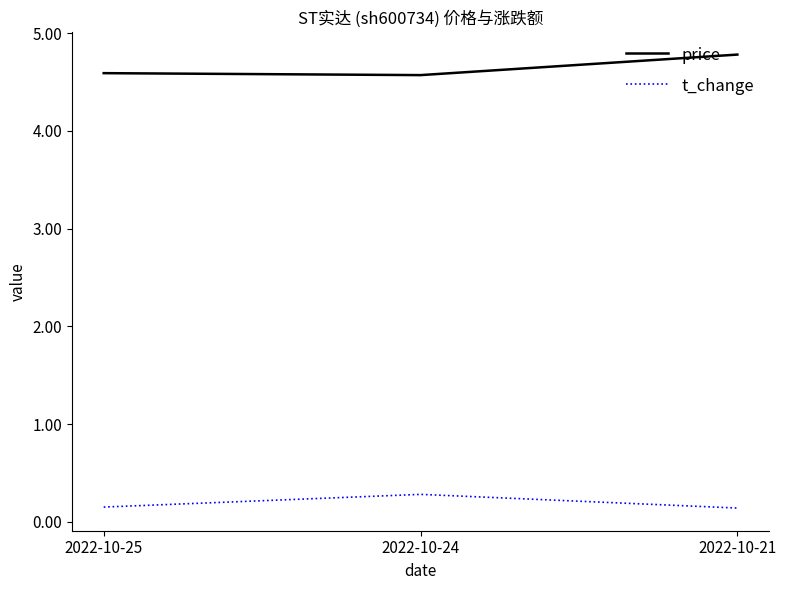

Does the chart have visible grid lines?

No